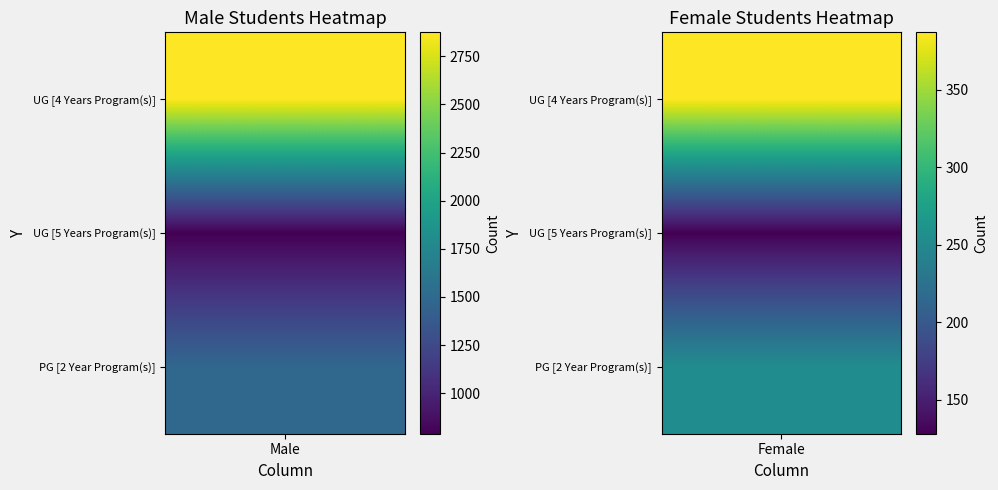

What is the lowest value of the UG [4 Years Program(s)] series?

387